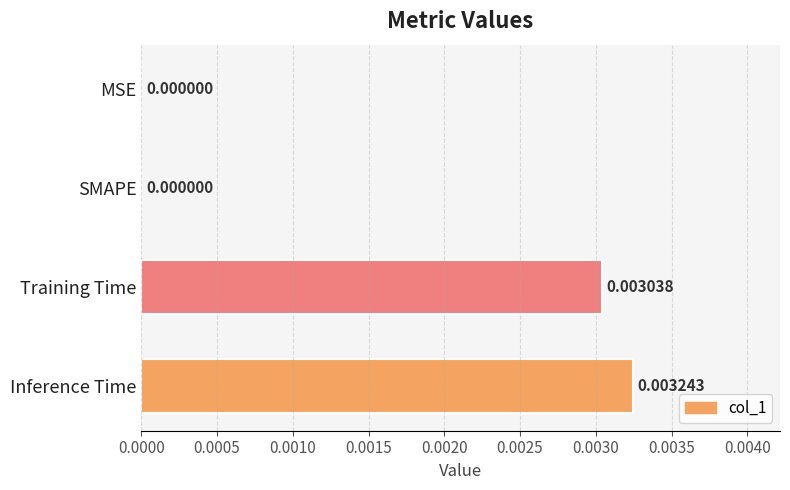

Are the bars horizontal?

Yes